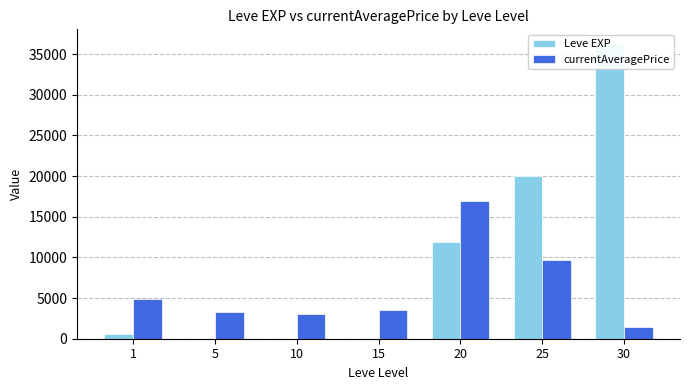

Between 30 and 25, which is larger?

30